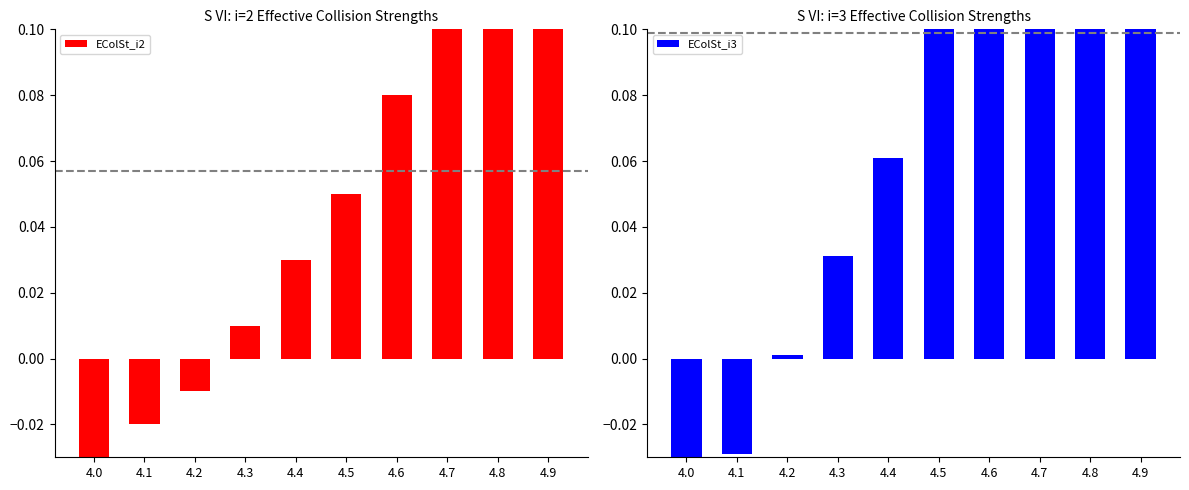

How many negative values does the EColSt_i3 series have?

2